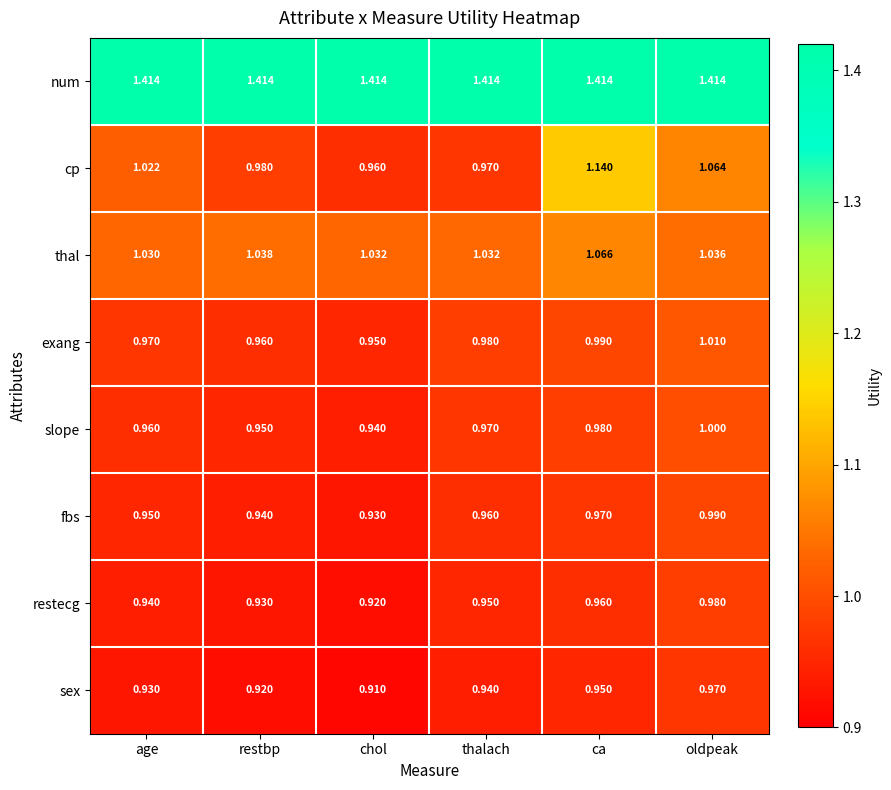

Which category has the lowest value across all series?

chol